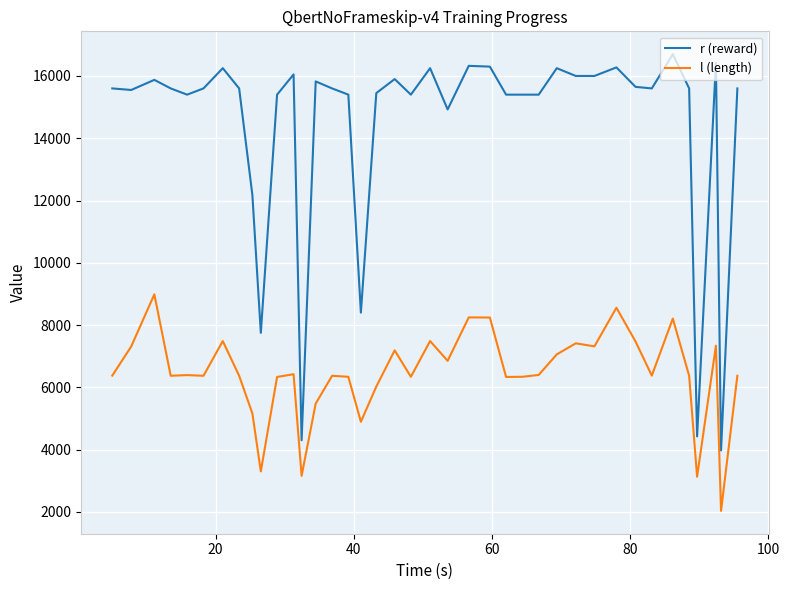

What is the difference between the maximum and minimum values in the l (length) series?

6954